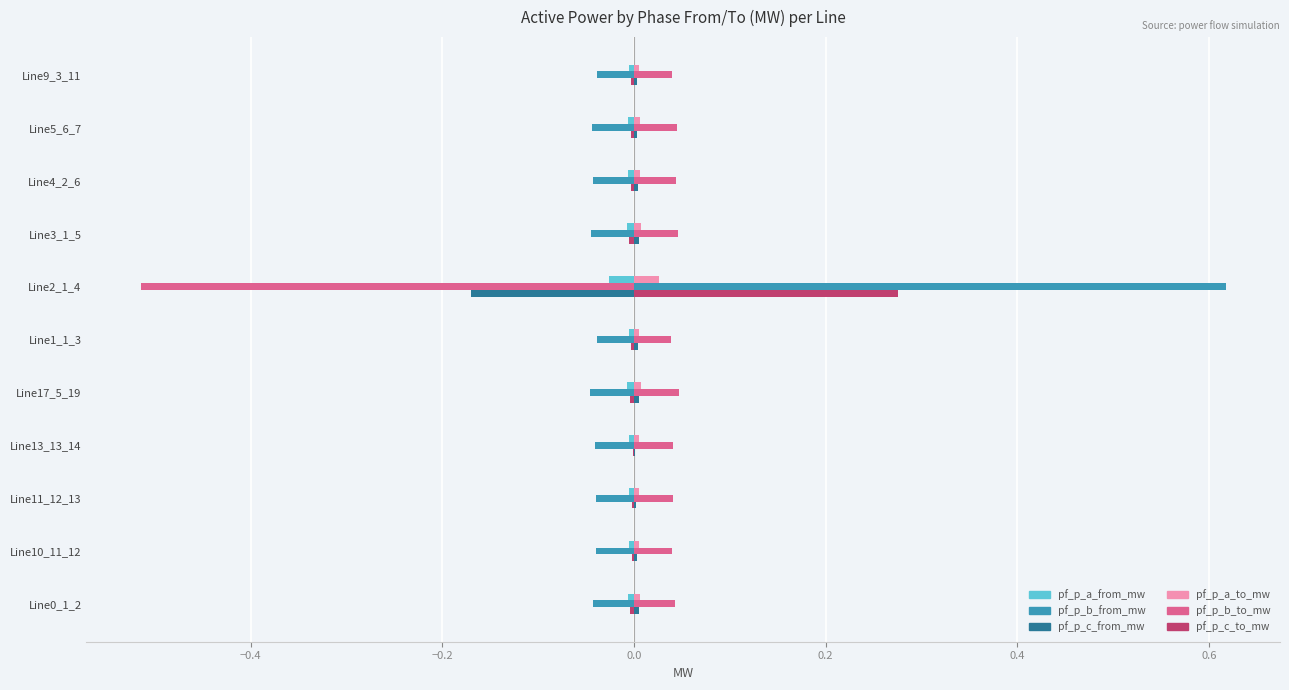

Is the value of pf_p_b_from_mw at Line2_1_4 greater than the value of pf_p_c_to_mw at Line17_5_19?

Yes